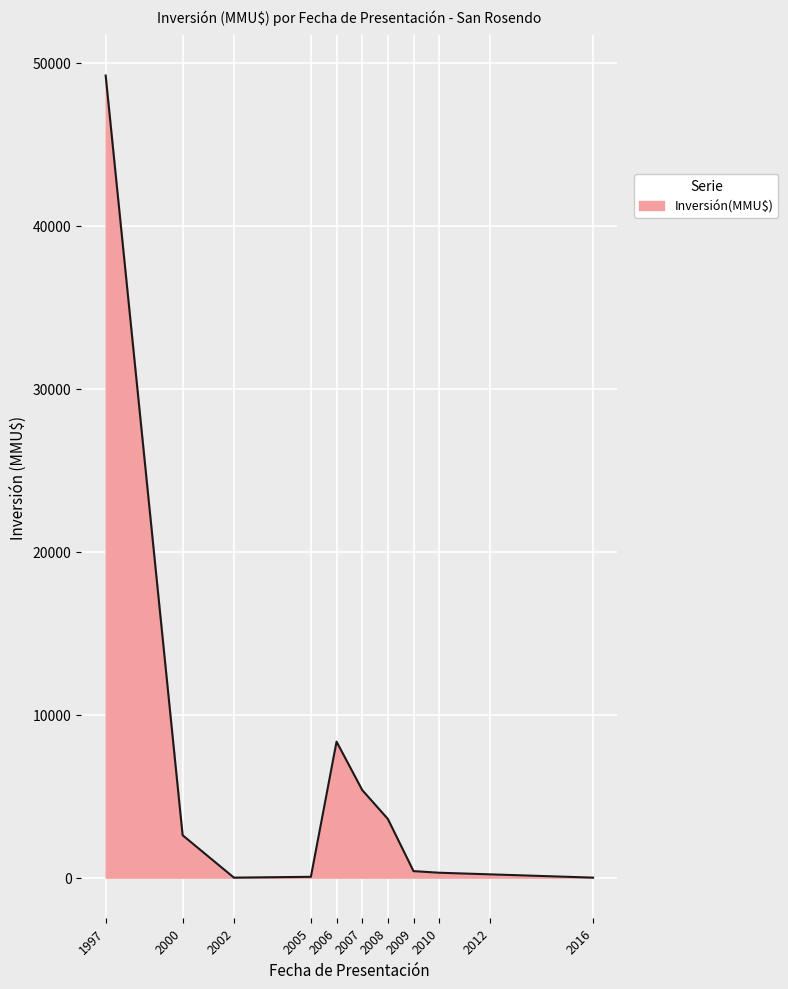

What is the difference between the maximum and minimum values?

49210